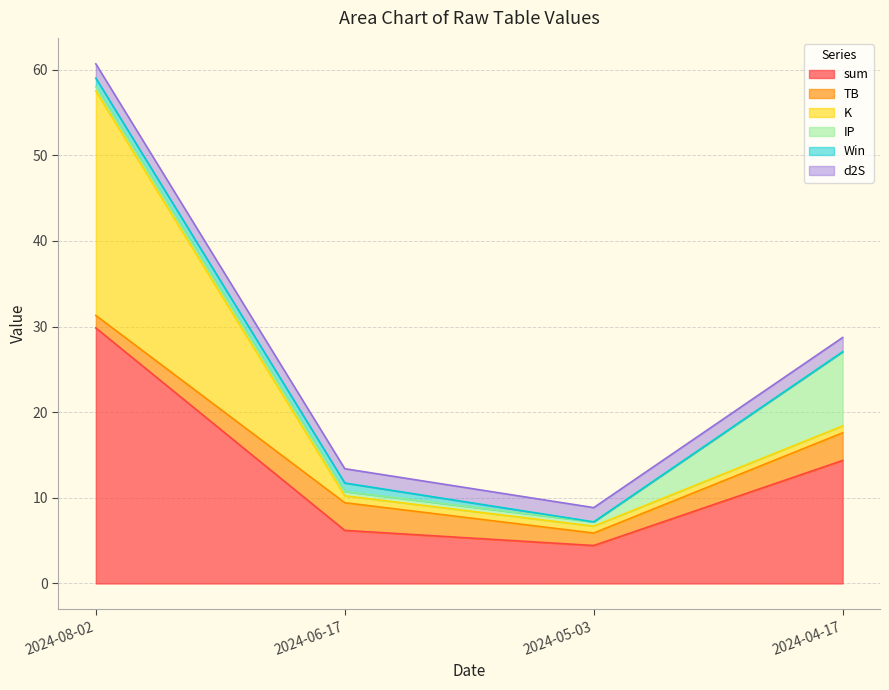

What is the difference between the maximum and minimum values in the TB series?

1.8